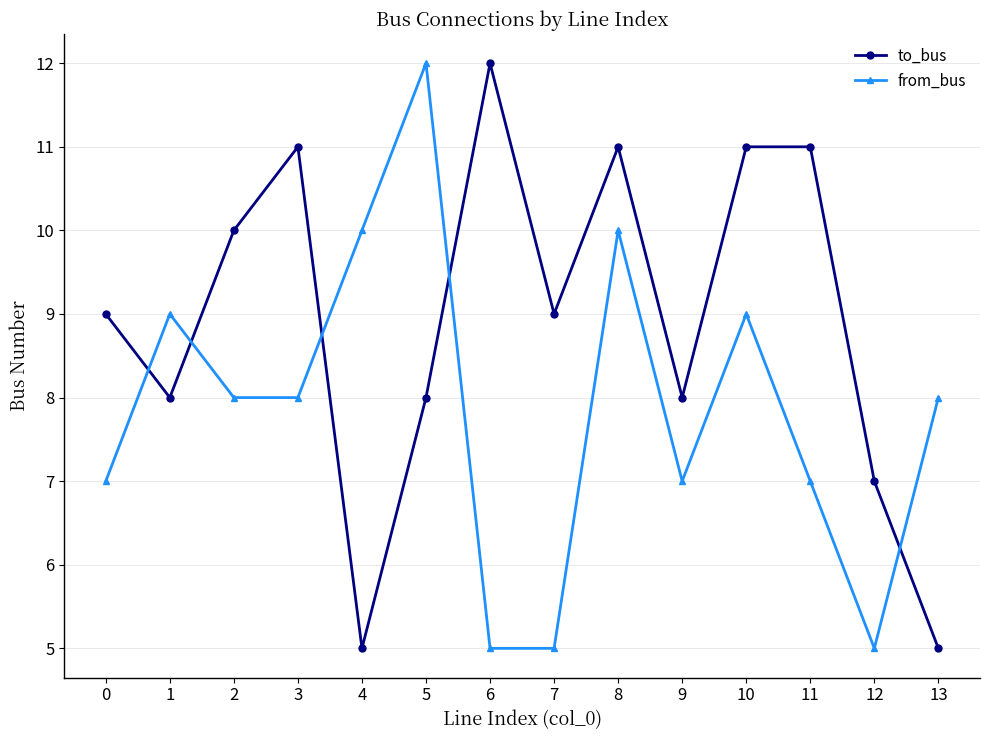

What are all the series names shown in the legend?

to_bus, from_bus